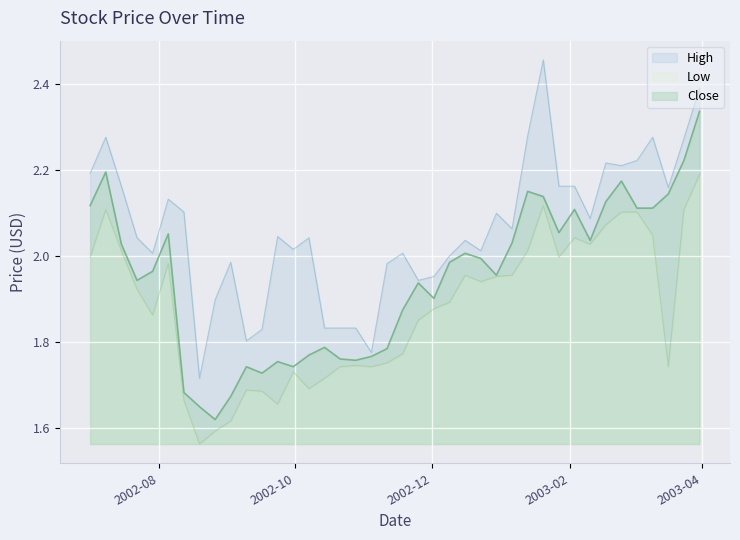

How many lines are shown in the chart?

3